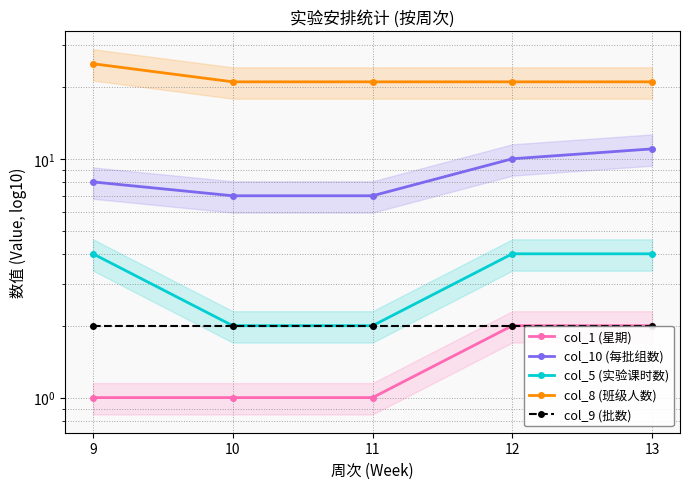

True or false: col_1 (星期) and col_8 (班级人数) cross at least once.

False